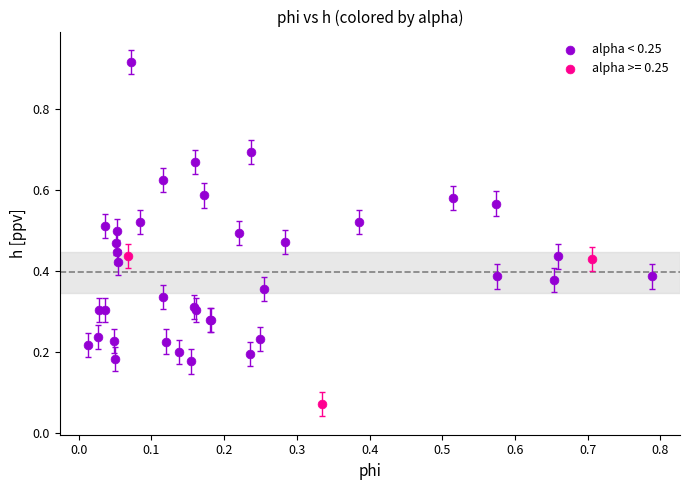

Which series contains the highest Y value?

alpha < 0.25